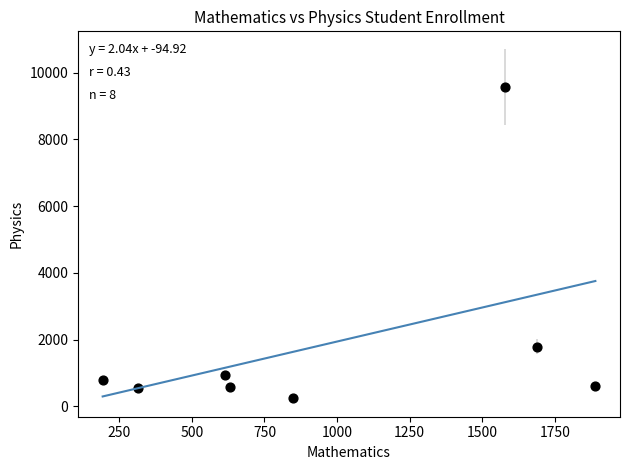

What is the range of X values (max minus min)?

1696